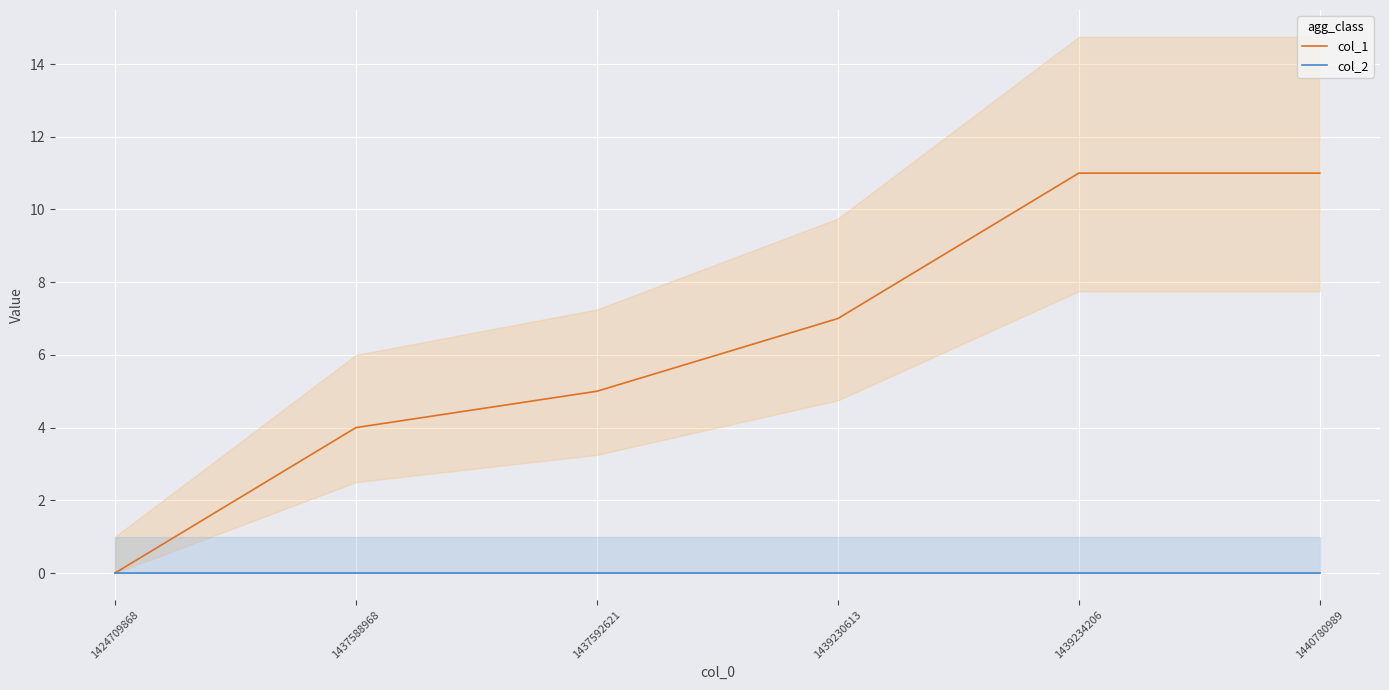

Which series has the widest spread of values?

col_1